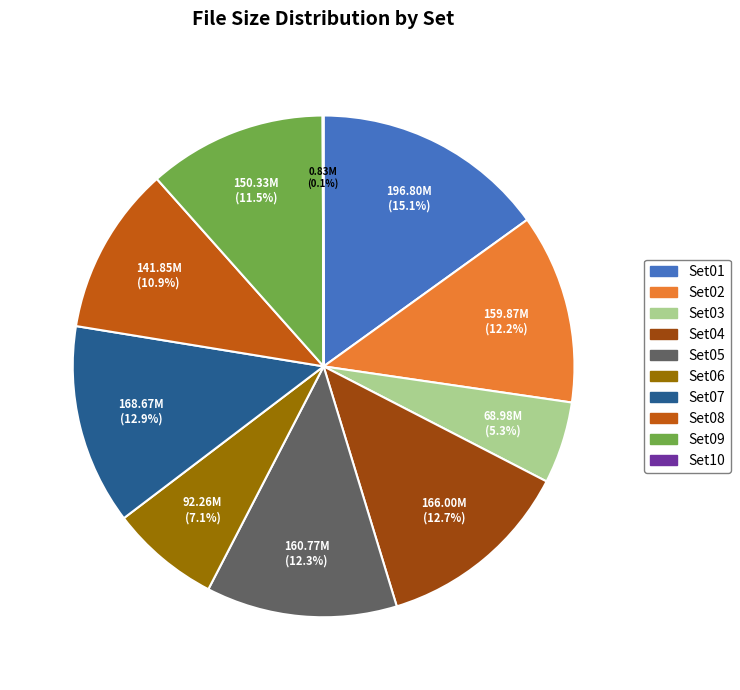

Which has a higher value, Set01 or Set08?

Set01